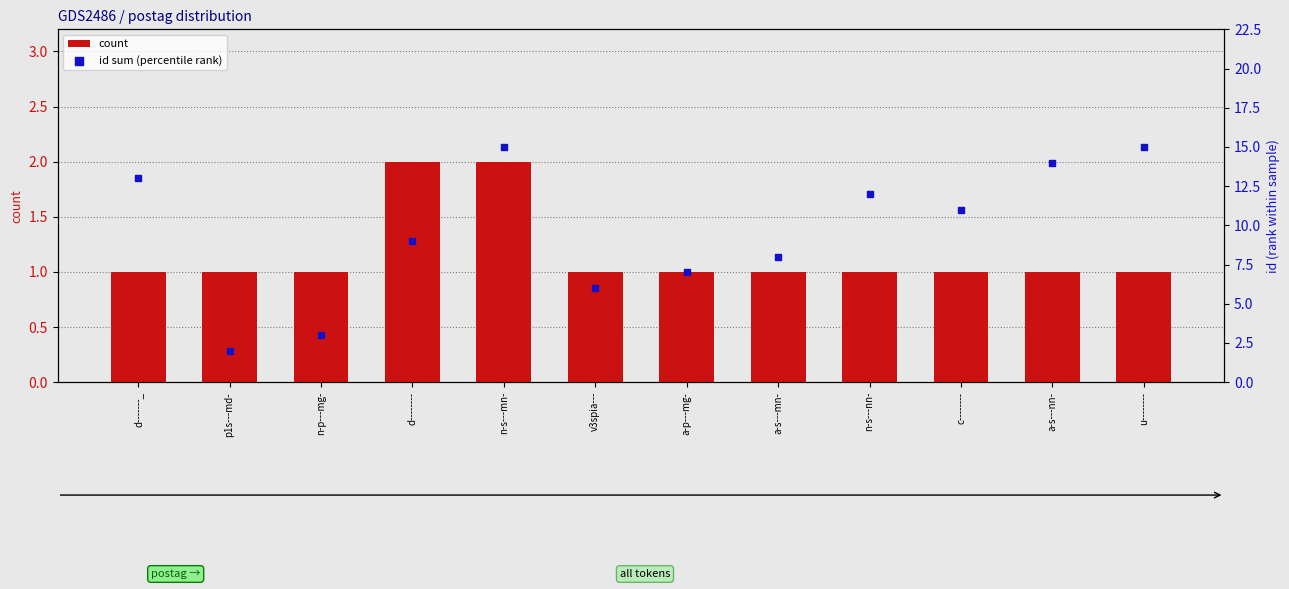

Which series has the largest total across all categories?

id sum (percentile rank)